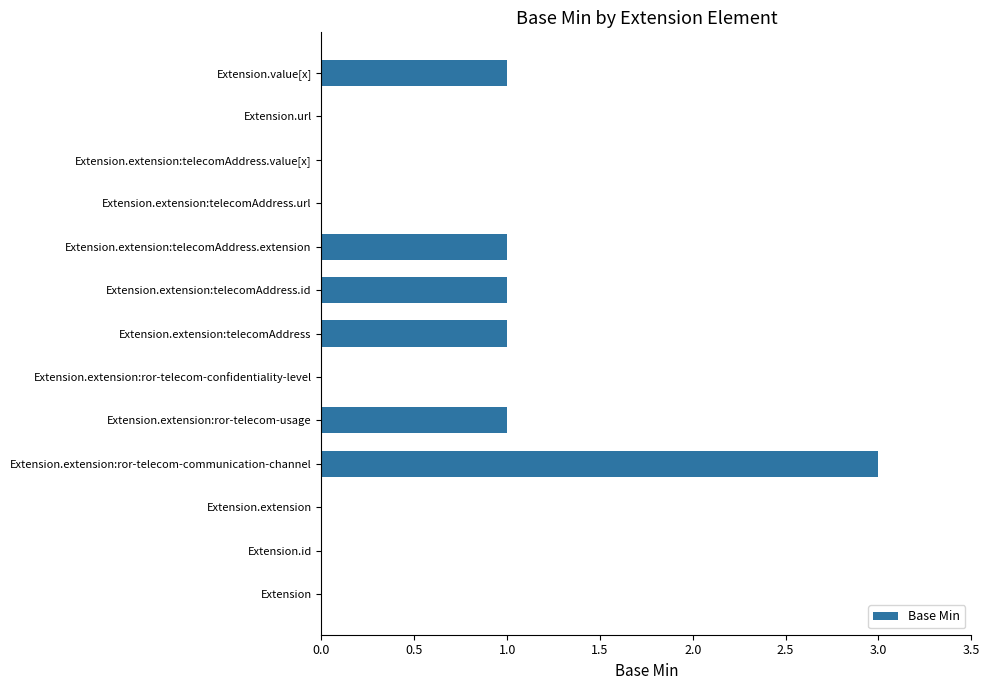

Count the number of categories in the chart.

13